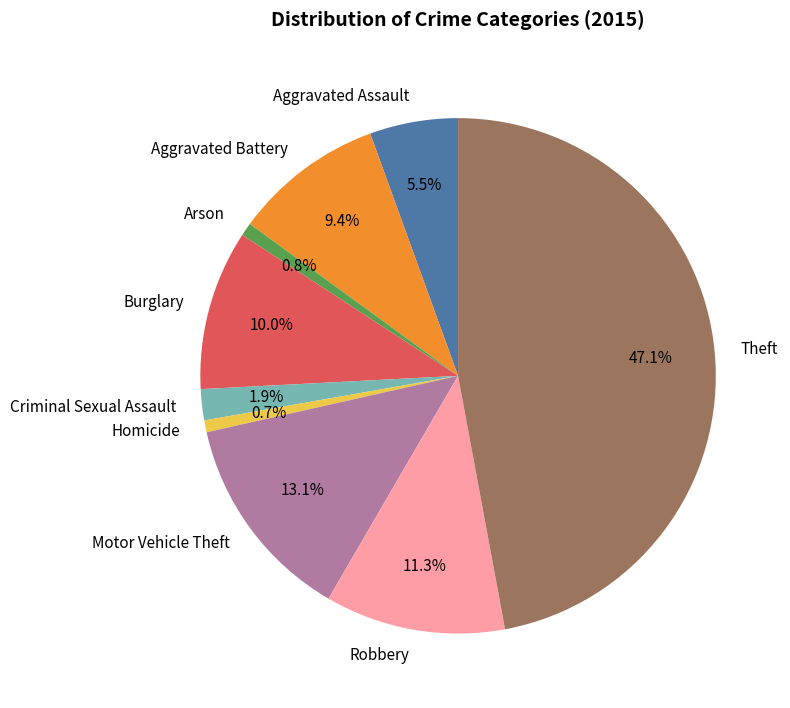

How many segments does this pie chart have?

9